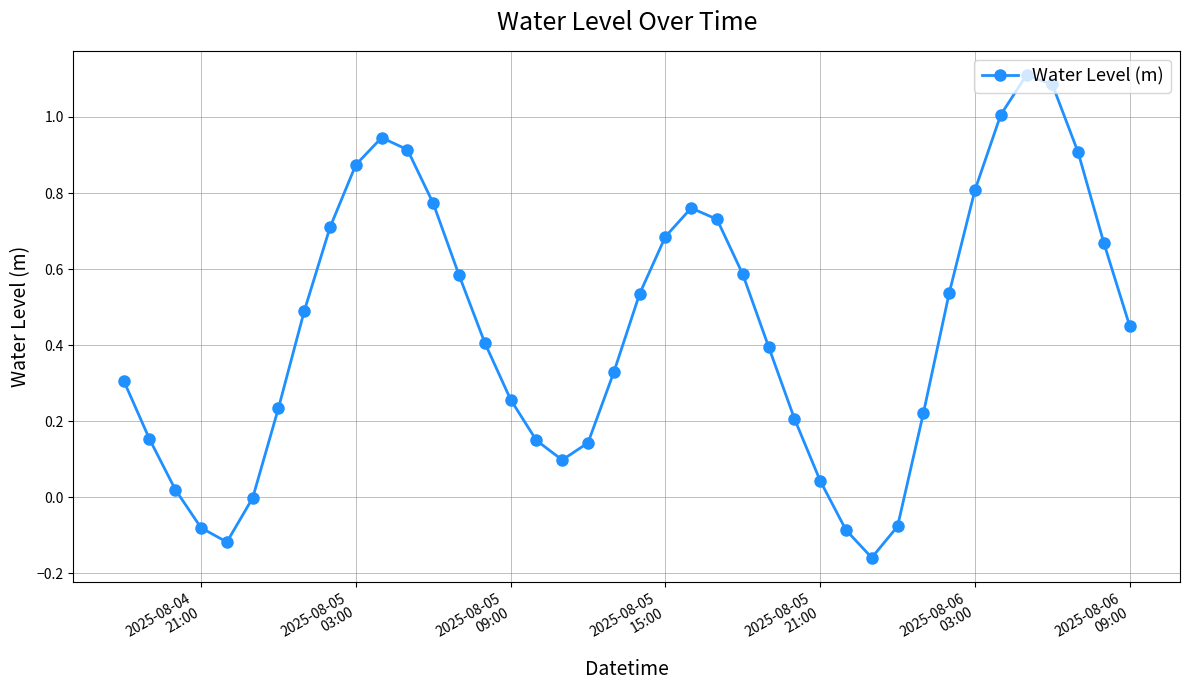

What is the difference between the maximum and minimum values?

1.3